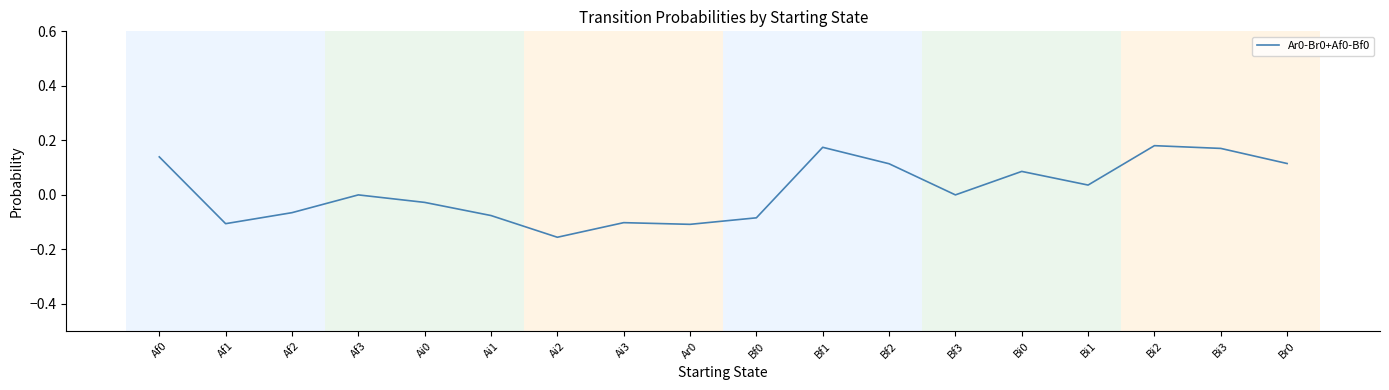

Does the chart have visible grid lines?

No